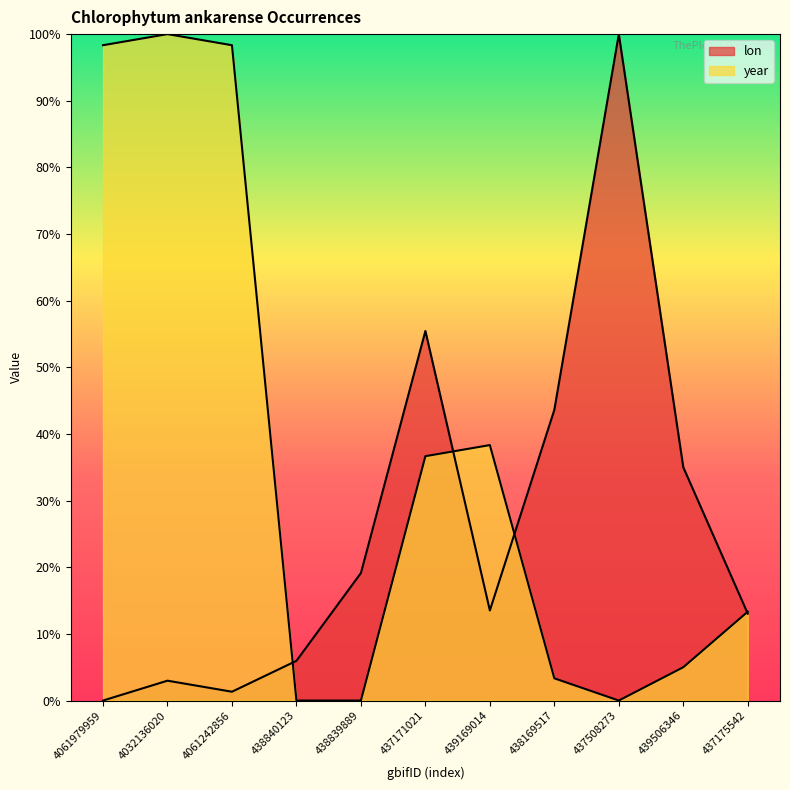

What is the label of the 8th point from the left?

438169517